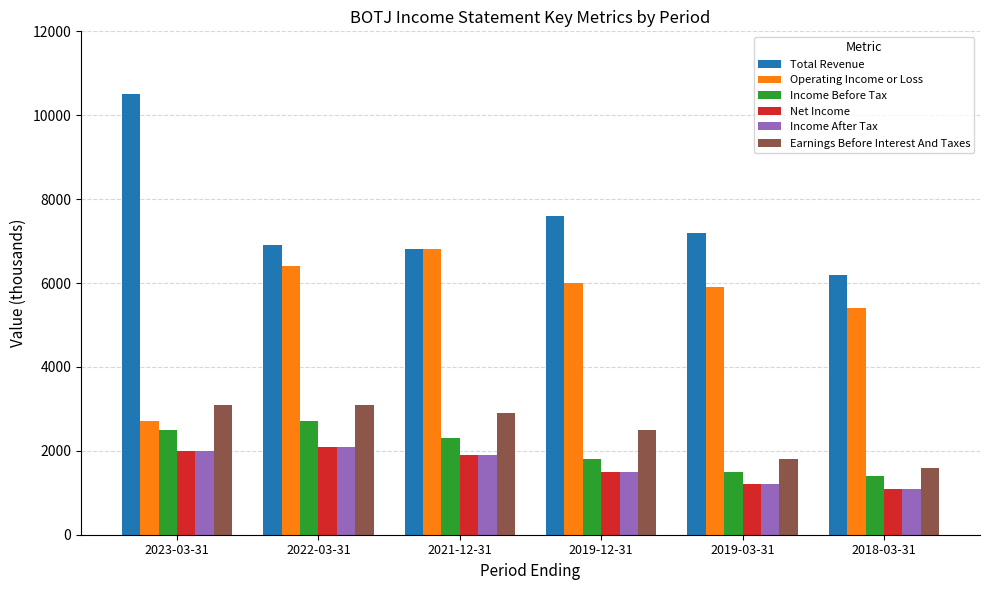

Which series has the largest total across all categories?

Total Revenue